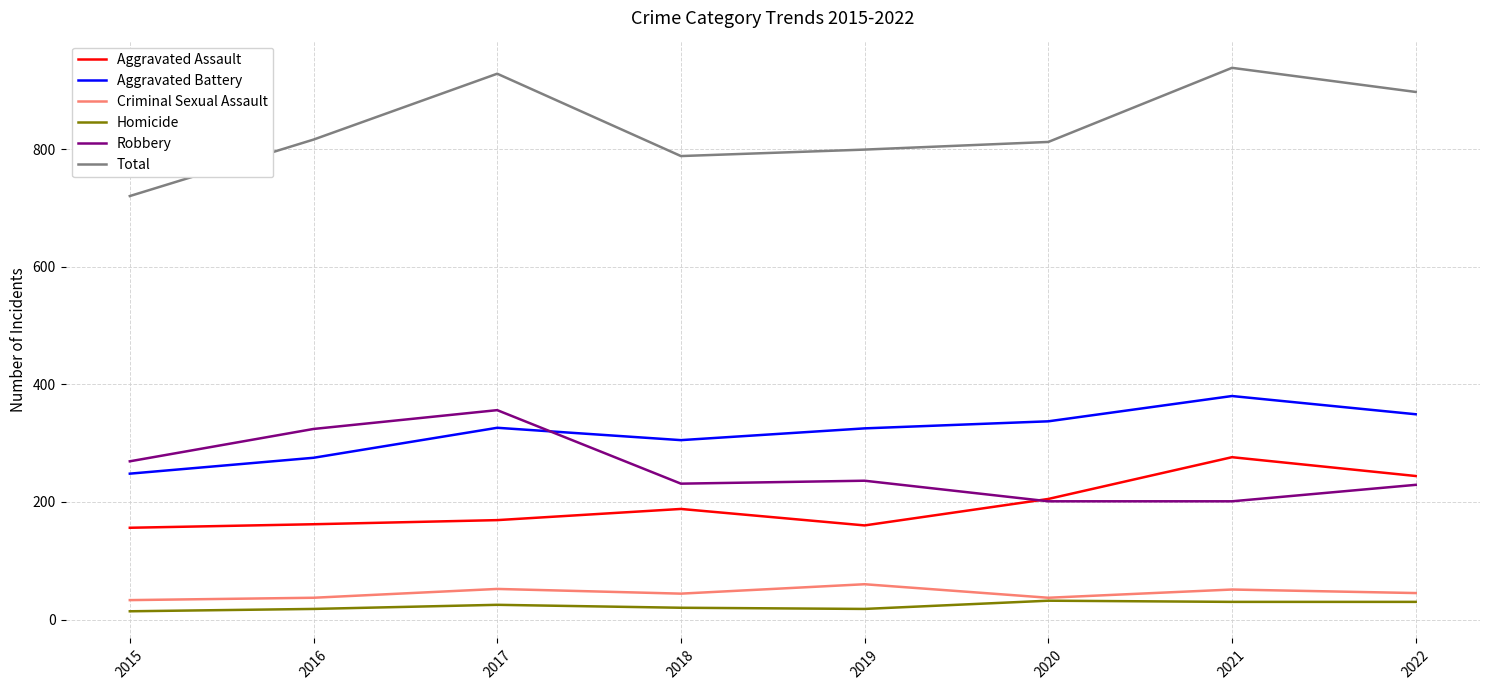

Is it true that Aggravated Battery equals 349 at 2022?

True